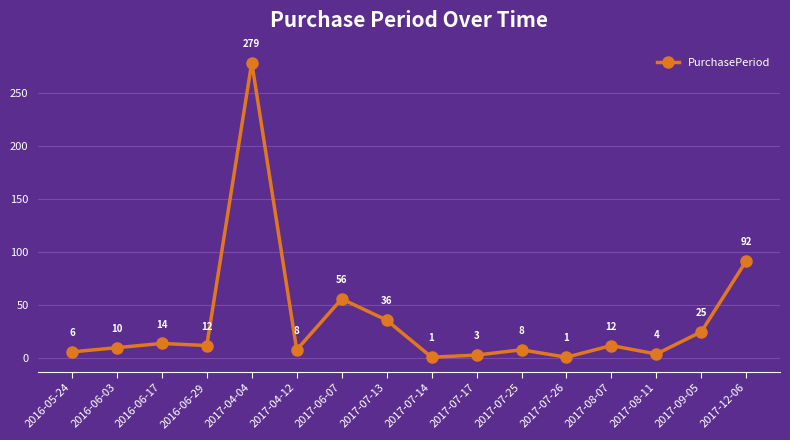

Where is the first local minimum?

2016-06-29